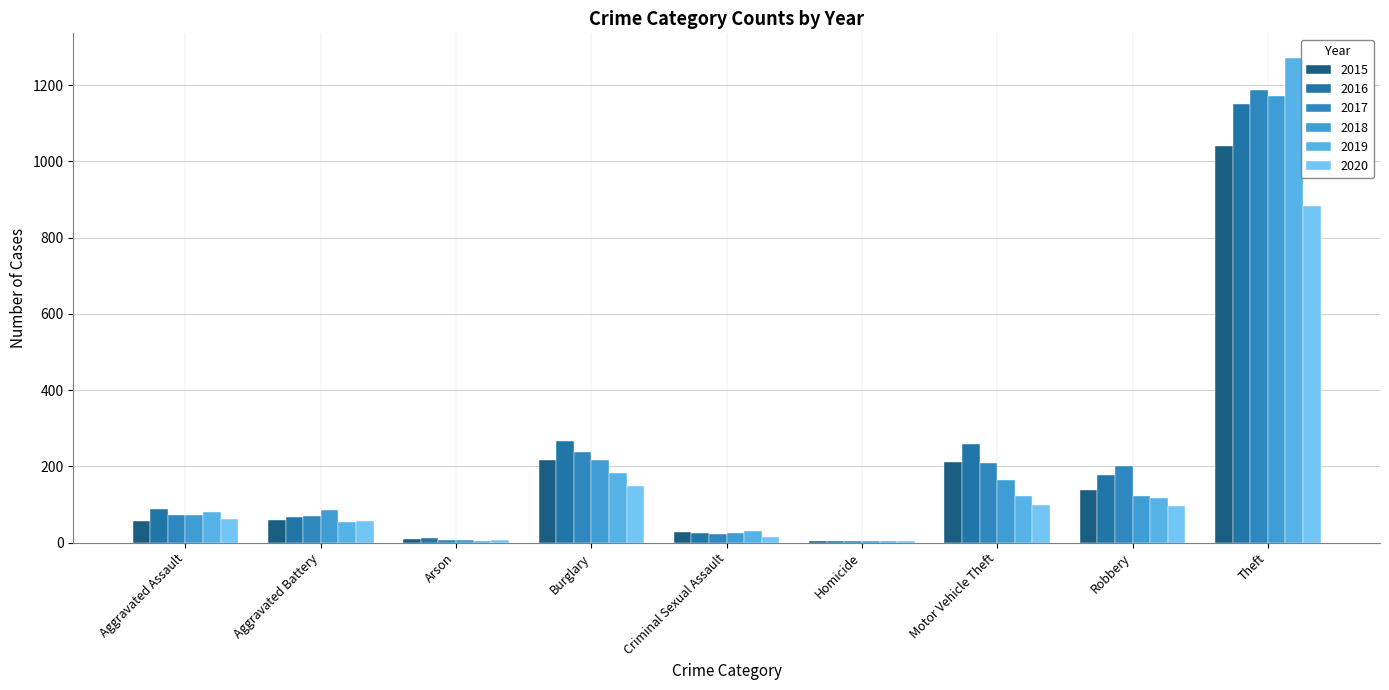

What is the minimum value for 2018?

4